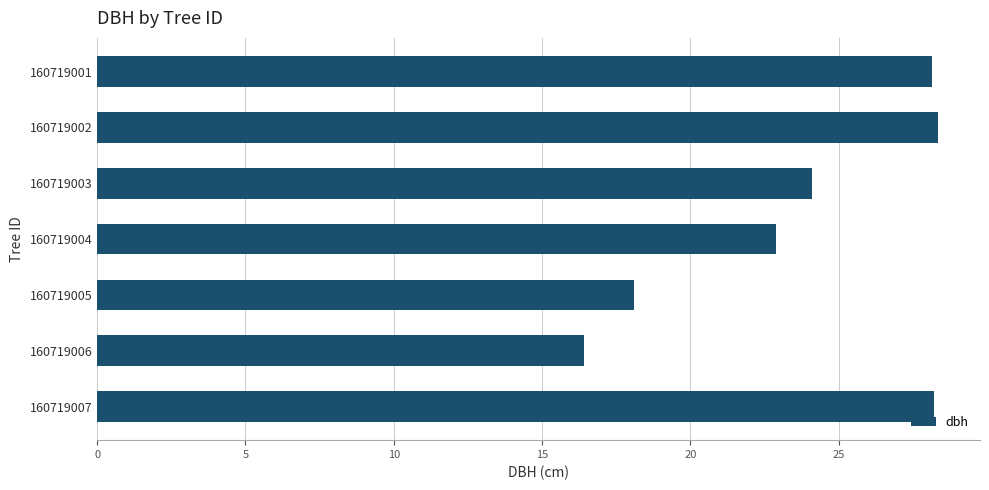

What is the change in value from 160719003 to 160719005?

-6.0